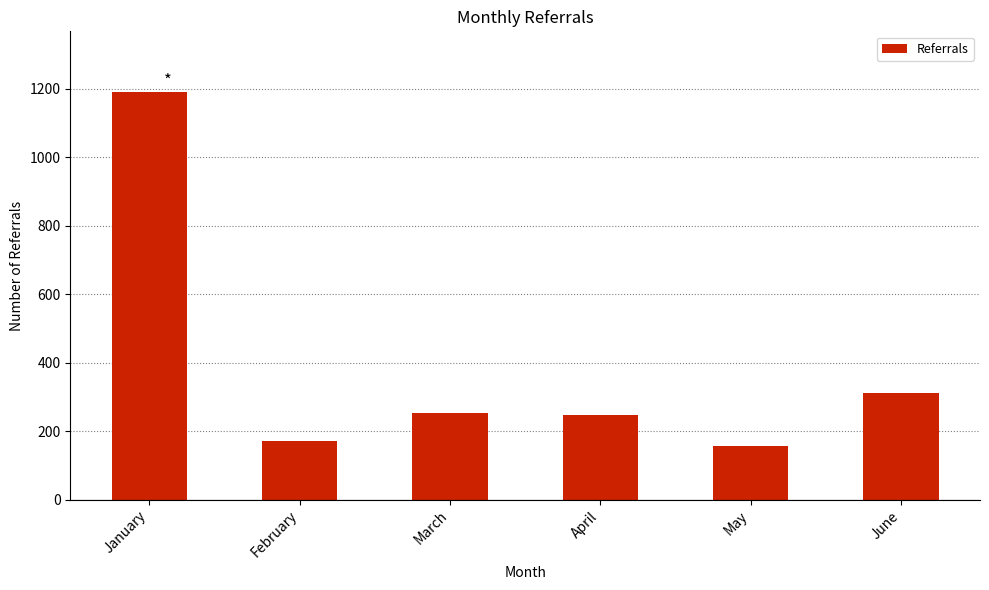

The value at June is 312. True or false?

True